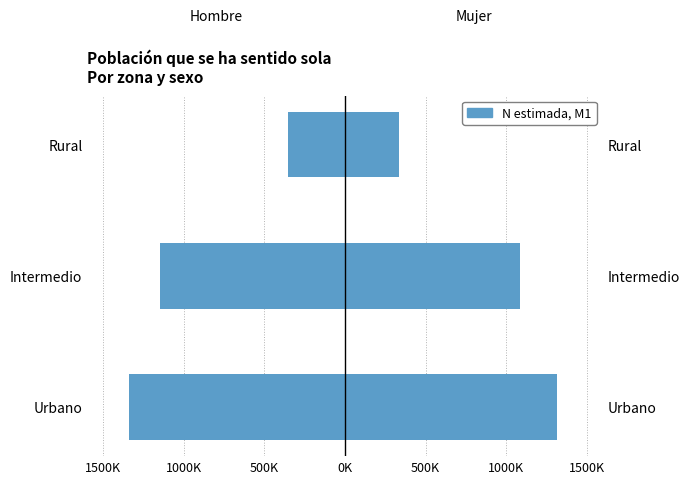

What is the difference between the Hombre values at Intermedio and Urbano?

192970